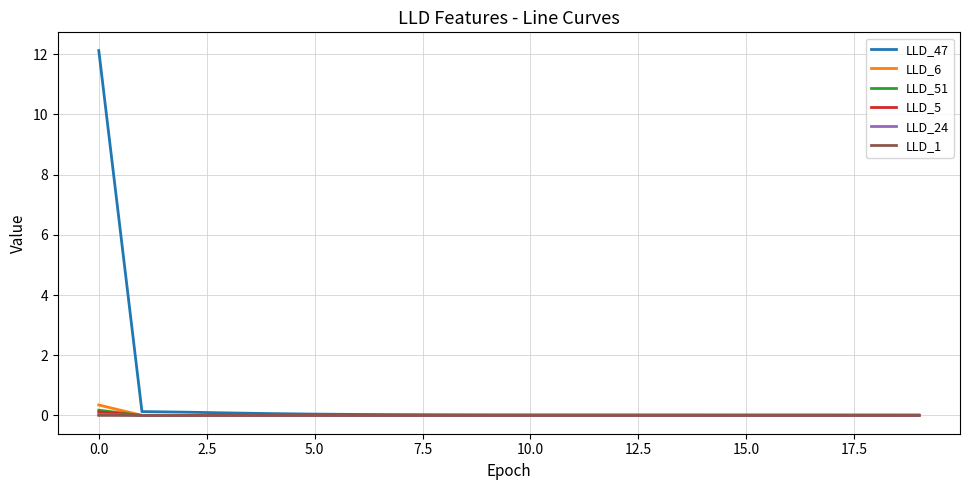

What are all the series names shown in the legend?

LLD_47, LLD_6, LLD_51, LLD_5, LLD_24, LLD_1